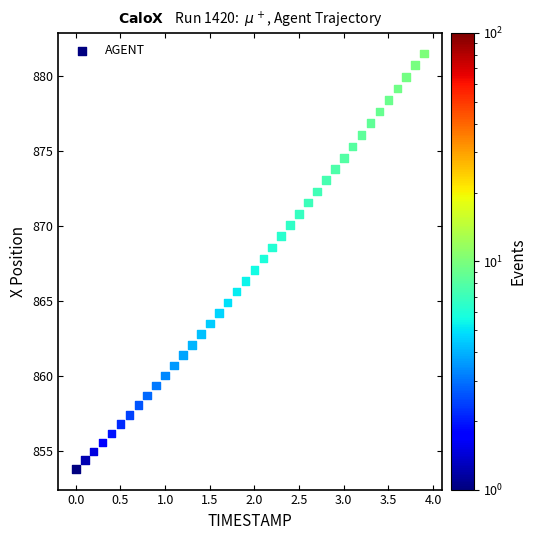

What is the range of X values (max minus min)?

3.9